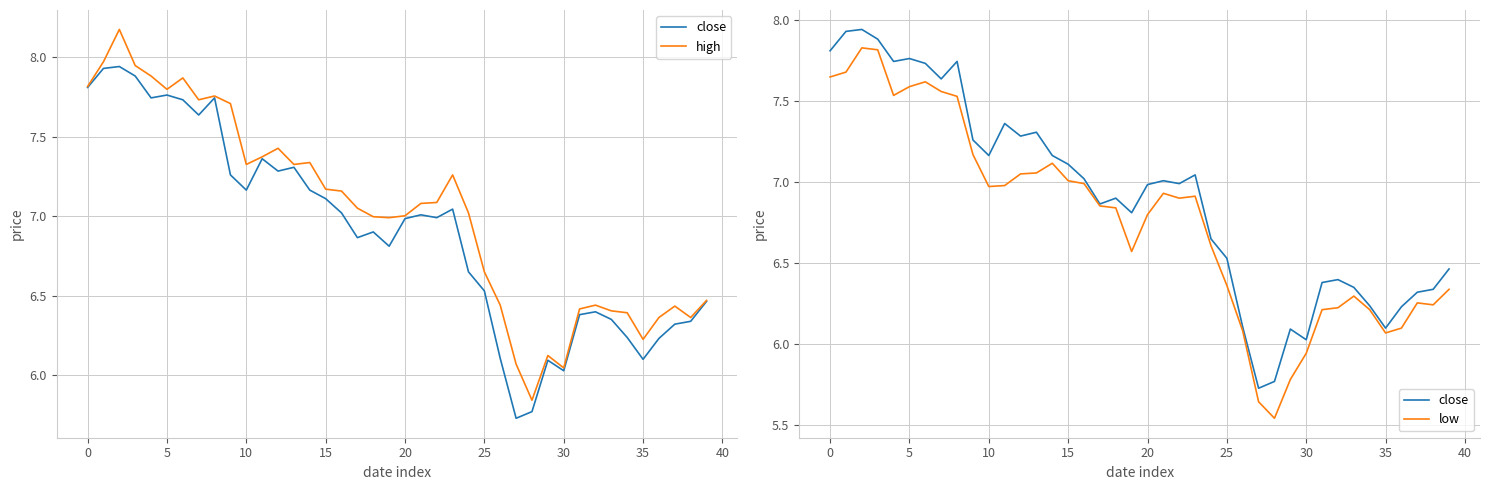

True or false: low and high cross at least once.

False